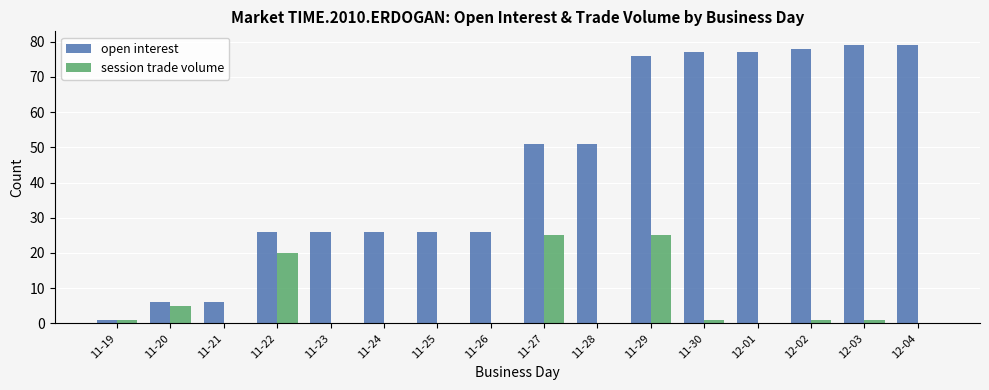

What value does the open interest series have at 11-19?

1